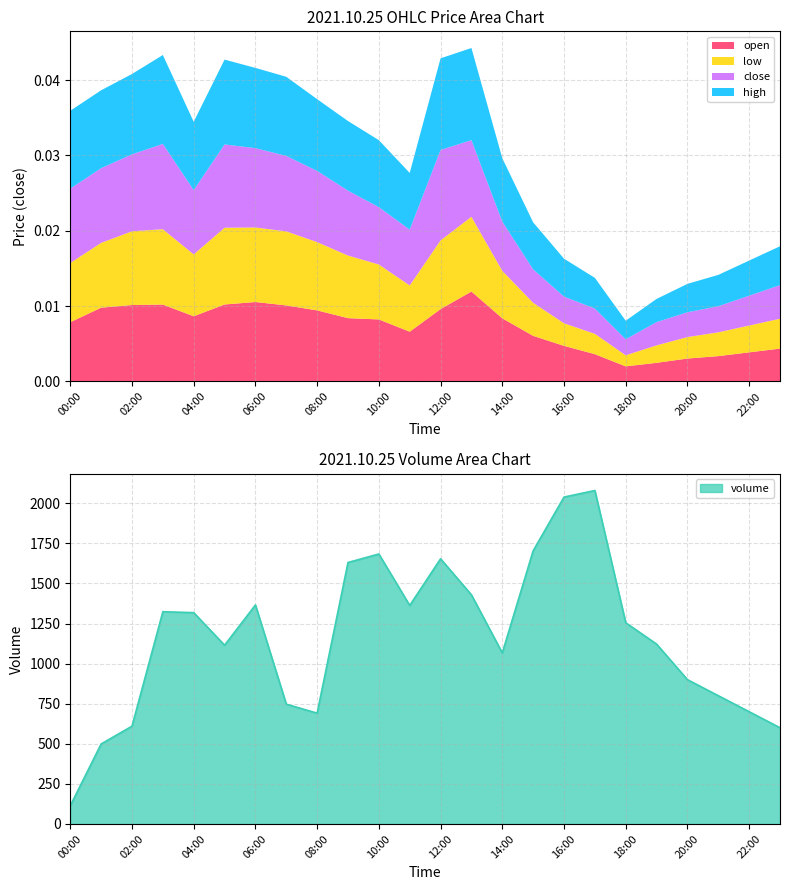

Rank the series by their maximum value, from highest to lowest.

volume, high, close, open, low